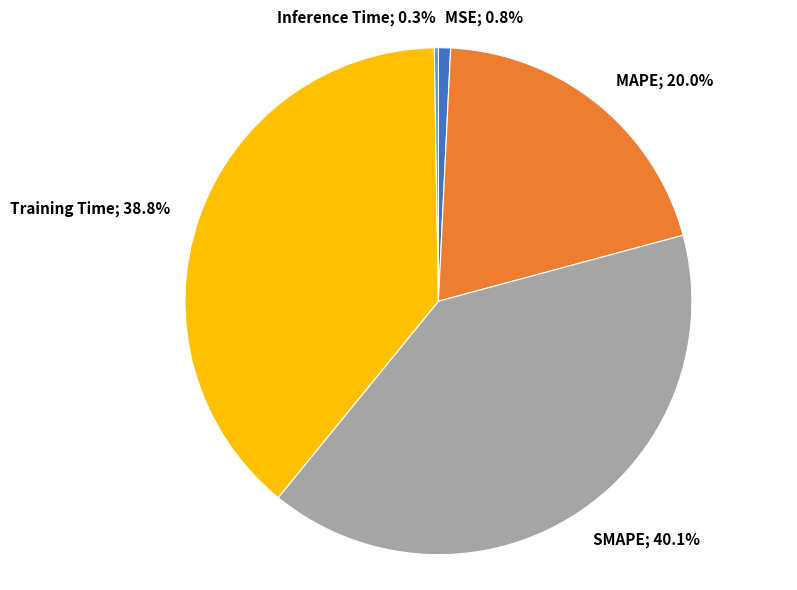

Is there a majority slice in this chart?

No